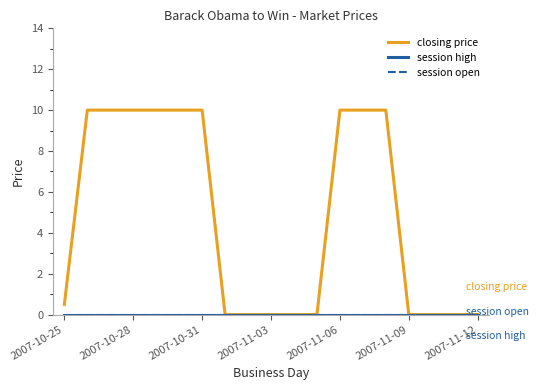

True or false: session high and closing price intersect in this chart.

False